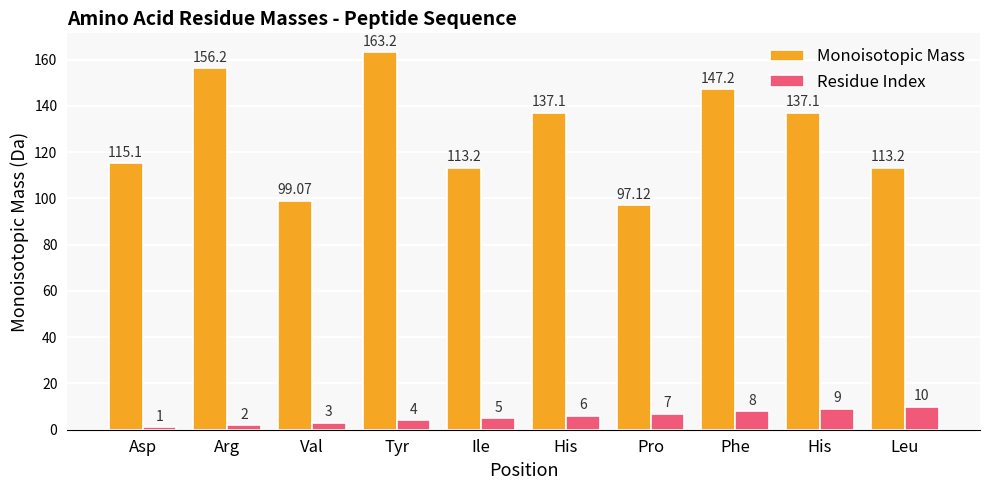

What is the spread (max minus min) of values at Pro?

90.1